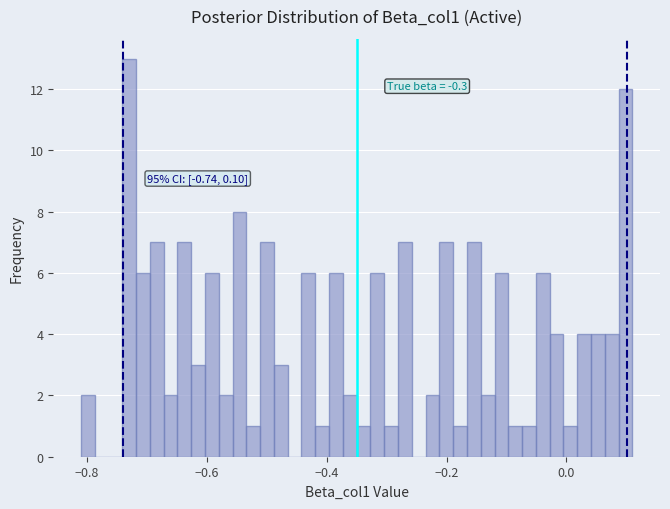

Around what value on the x-axis is the tallest bar? Give the approximate position of its centre, as read against the axis.

-0.72